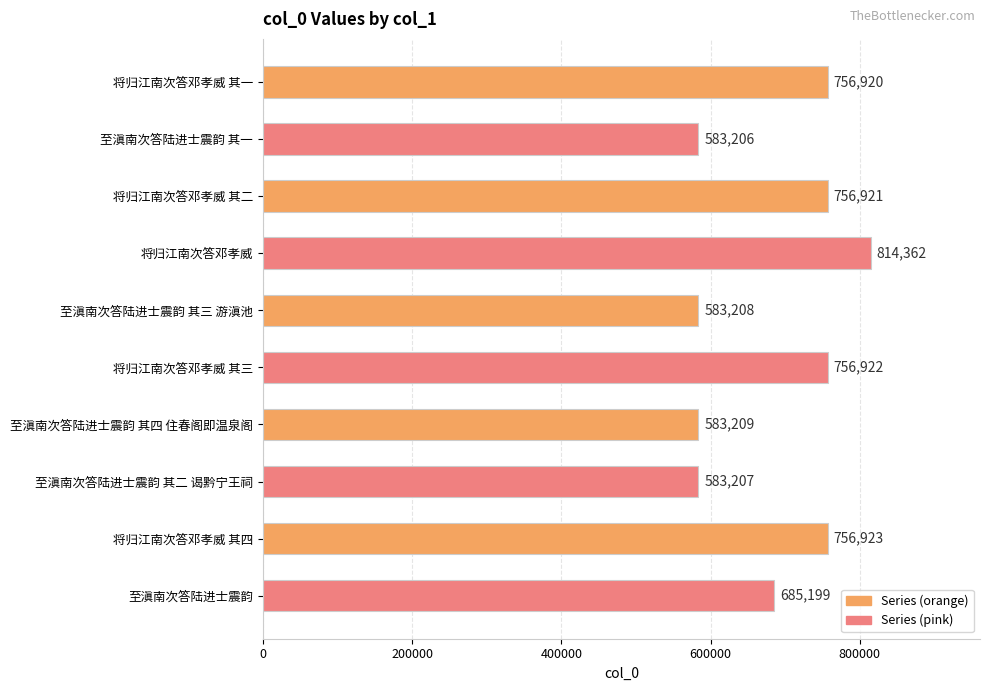

Reading top to bottom, transcribe all the data shown in this chart.

将归江南次答邓孝威 其一=756920	至滇南次答陆进士震韵 其一=583206	将归江南次答邓孝威 其二=756921	将归江南次答邓孝威=814362	至滇南次答陆进士震韵 其三 游滇池=583208	将归江南次答邓孝威 其三=756922	至滇南次答陆进士震韵 其四 住春阁即温泉阁=583209	至滇南次答陆进士震韵 其二 谒黔宁王祠=583207	将归江南次答邓孝威 其四=756923	至滇南次答陆进士震韵=685199